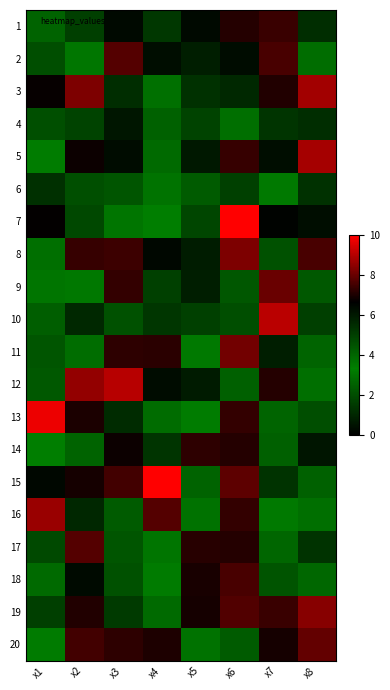

Reading right to left, list all the values displayed in this chart.

1: x8=5.5	x7=7.4	x6=7.1	x5=6.4	x4=5.2	x3=6.4	x2=5.0	x1=2.6
2: x8=2.9	x7=7.6	x6=6.3	x5=5.9	x4=6.3	x3=7.7	x2=3.6	x1=2.1
3: x8=8.8	x7=7.1	x6=5.6	x5=5.4	x4=3.7	x3=5.5	x2=8.3	x1=6.7
4: x8=5.5	x7=5.3	x6=2.9	x5=4.9	x4=4.1	x3=6.1	x2=4.9	x1=2.1
5: x8=8.8	x7=6.3	x6=7.4	x5=6.0	x4=3.9	x3=6.4	x2=6.8	x1=3.4
6: x8=5.4	x7=3.2	x6=5.0	x5=4.3	x4=3.0	x3=4.4	x2=2.1	x1=5.4
7: x8=6.3	x7=6.6	x6=10.0	x5=4.8	x4=3.3	x3=3.0	x2=4.8	x1=6.7
8: x8=7.6	x7=4.6	x6=8.3	x5=5.9	x4=6.5	x3=7.5	x2=7.4	x1=2.9
9: x8=4.3	x7=8.0	x6=2.3	x5=5.9	x4=5.0	x3=7.3	x2=3.5	x1=3.1
10: x8=5.0	x7=9.1	x6=4.6	x5=5.0	x4=5.3	x3=4.5	x2=5.6	x1=4.2
11: x8=4.0	x7=5.9	x6=8.1	x5=3.5	x4=7.2	x3=7.2	x2=3.8	x1=4.4
12: x8=3.8	x7=7.1	x6=4.1	x5=5.9	x4=6.3	x3=9.1	x2=8.6	x1=4.4
13: x8=4.6	x7=4.0	x6=7.3	x5=3.3	x4=3.9	x3=5.5	x2=7.0	x1=9.7
14: x8=6.1	x7=4.2	x6=7.1	x5=7.3	x4=5.3	x3=6.8	x2=4.1	x1=3.4
15: x8=4.1	x7=5.3	x6=7.9	x5=2.6	x4=10.1	x3=7.5	x2=6.9	x1=6.5
16: x8=3.8	x7=3.5	x6=7.3	x5=3.0	x4=7.8	x3=2.4	x2=5.6	x1=8.6
17: x8=5.3	x7=4.0	x6=7.1	x5=7.2	x4=3.1	x3=2.3	x2=7.8	x1=4.7
18: x8=2.7	x7=2.2	x6=7.6	x5=7.0	x4=3.5	x3=4.6	x2=6.4	x1=3.9
19: x8=8.4	x7=7.4	x6=7.7	x5=6.9	x4=3.9	x3=5.1	x2=7.1	x1=5.0
20: x8=8.0	x7=6.9	x6=4.3	x5=3.0	x4=7.1	x3=7.2	x2=7.5	x1=3.2